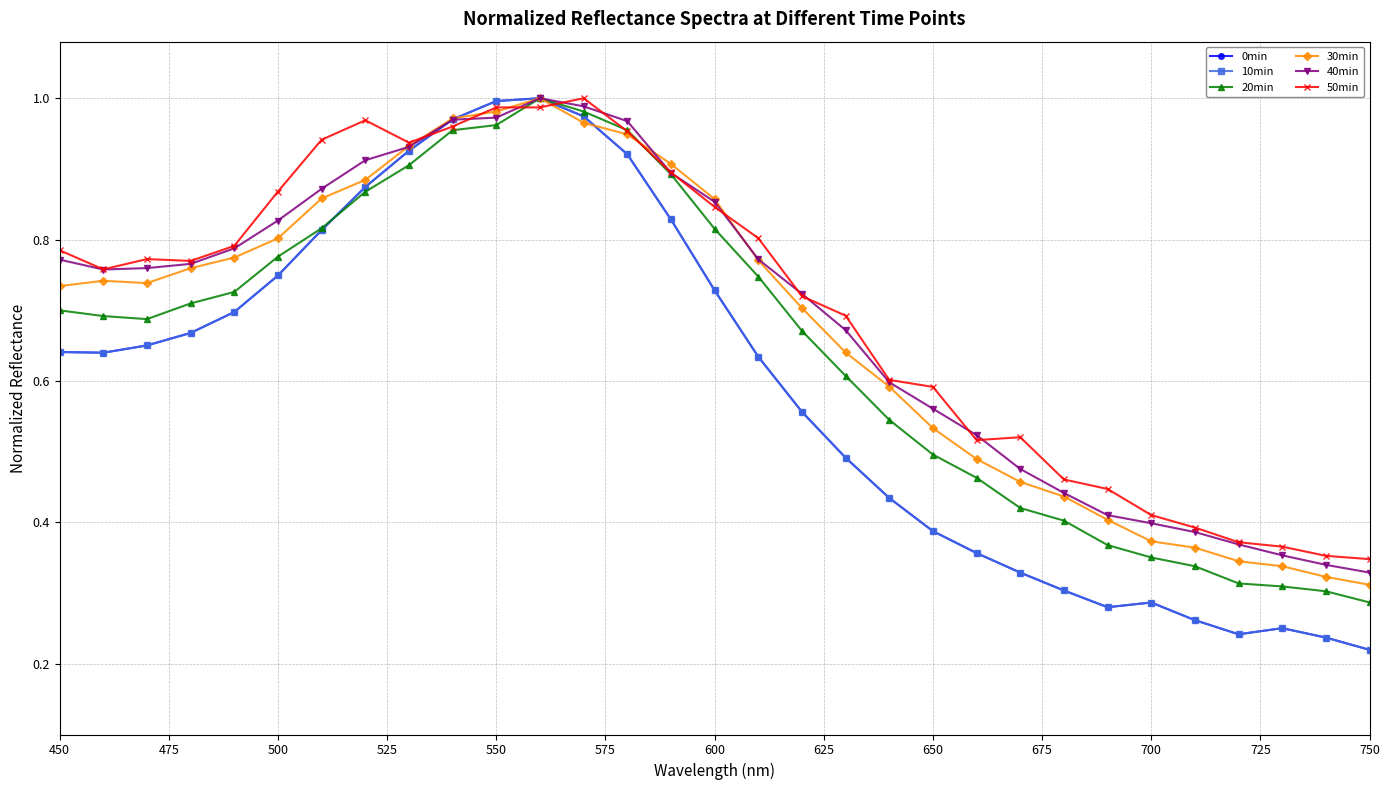

True or false: 40min and 20min intersect in this chart.

False